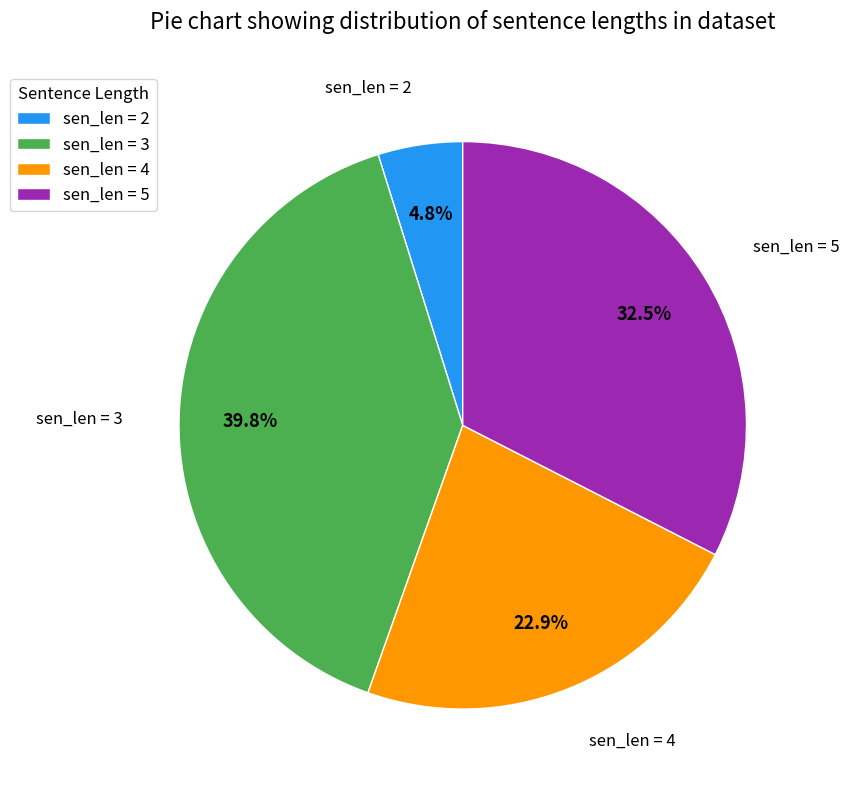

Rank the categories by value from highest to lowest.

sen_len = 3, sen_len = 5, sen_len = 4, sen_len = 2